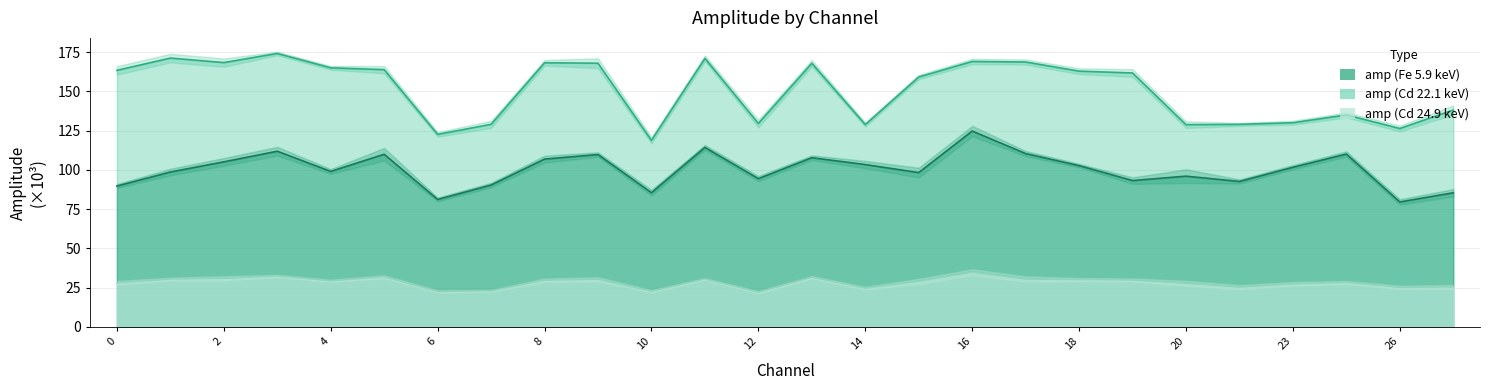

The value of amp (Cd 22.1 keV) at 12 is 129.6. True or false?

True